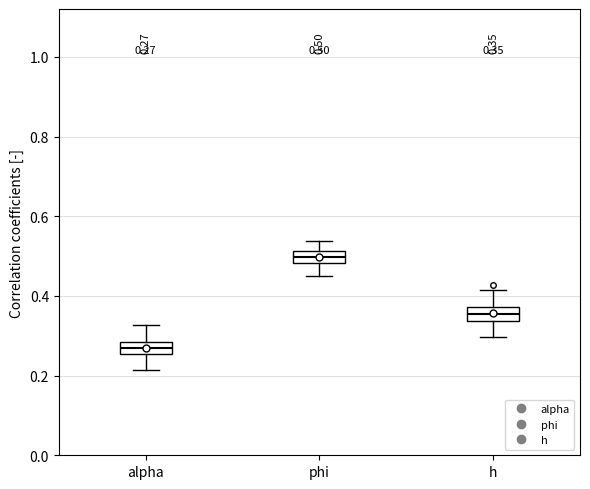

Which box has the lowest median line?

alpha